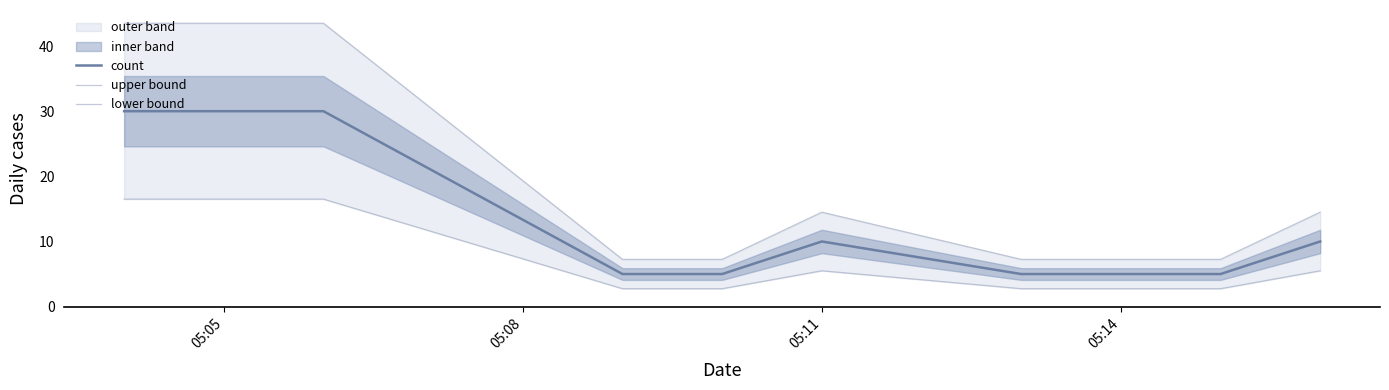

Is this an area chart (filled region under the line)?

No